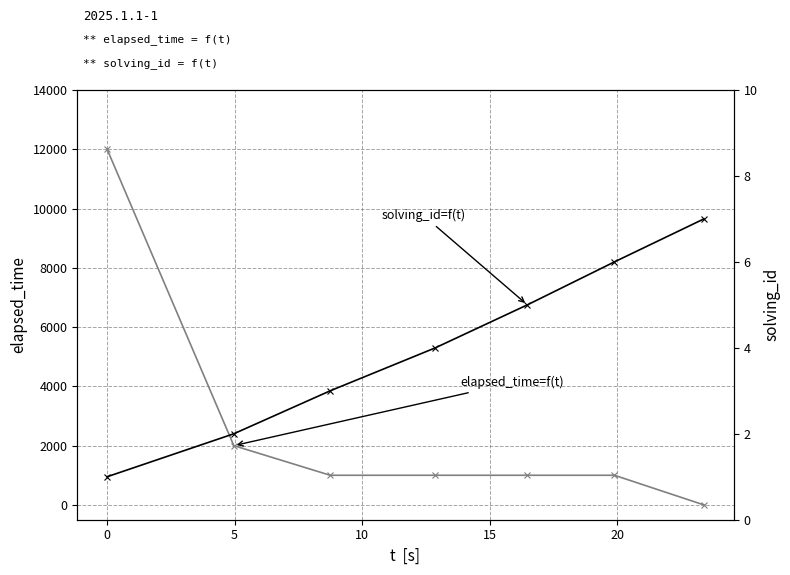

What is the difference between the highest and lowest values at 0?

11999